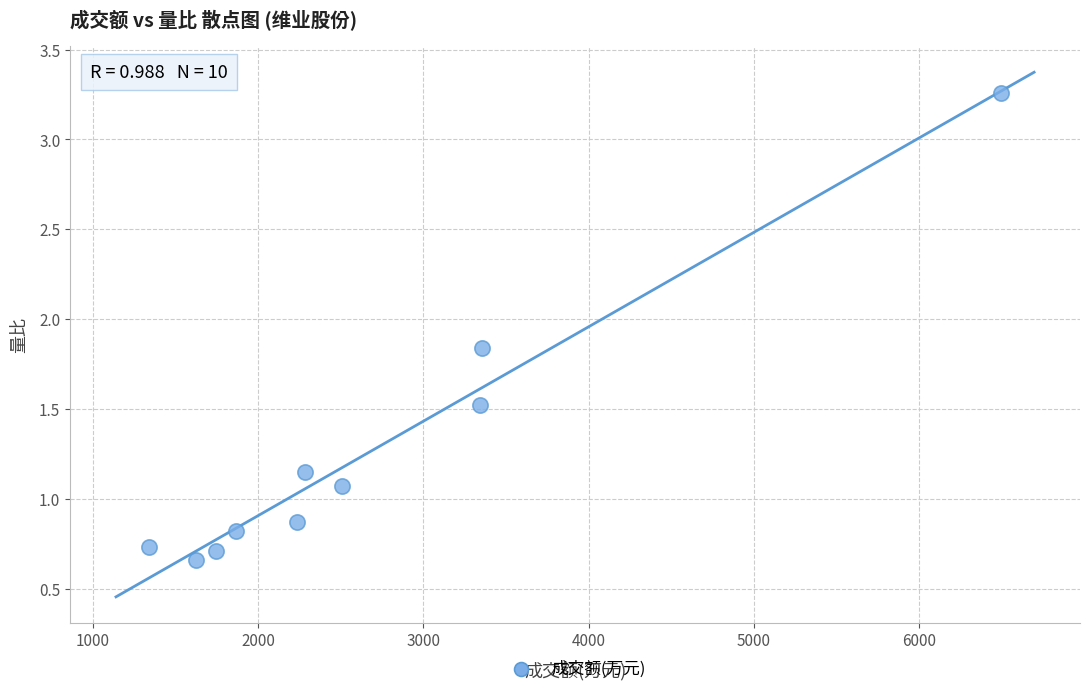

What is the range of Y values (max minus min)?

2.6